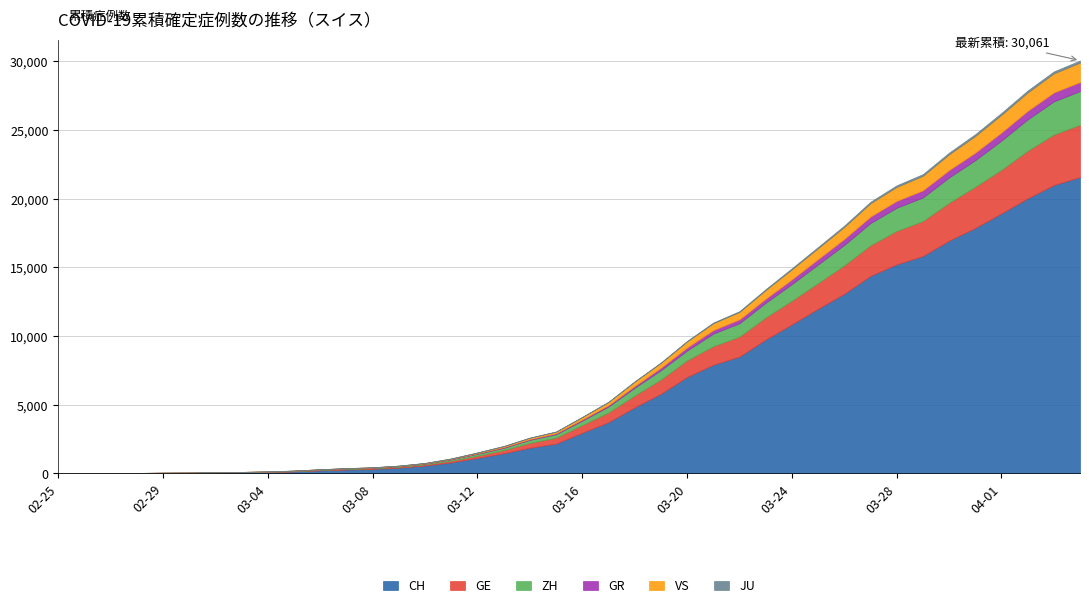

True or false: JU has a value of 24 at 03-26.

False